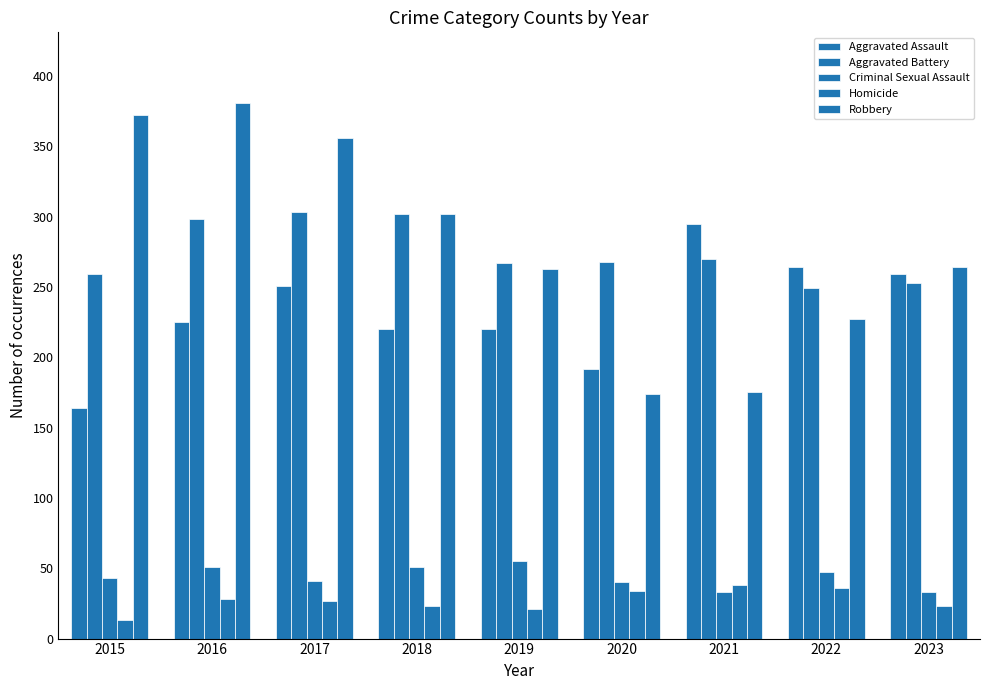

How many bars are there in each group?

5